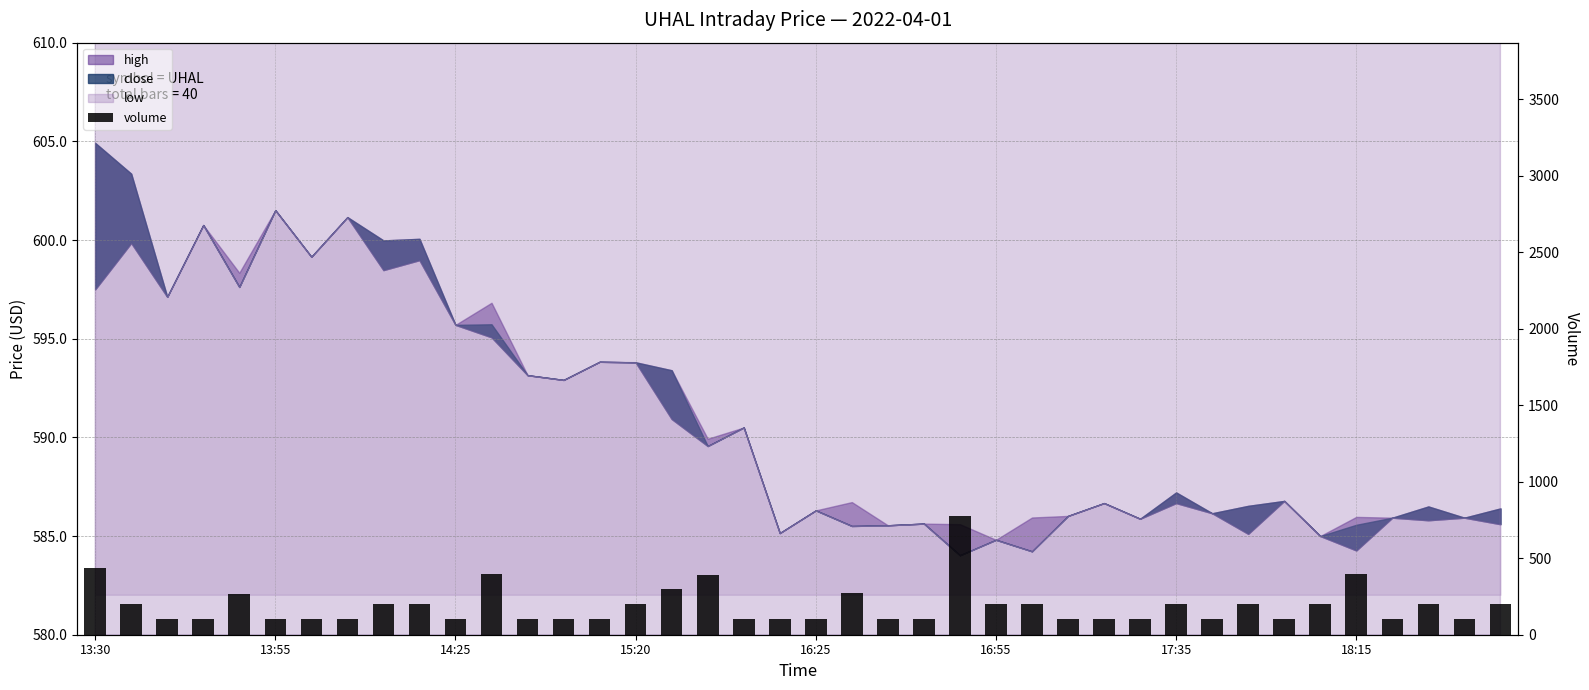

What is the sum of all values?

7545